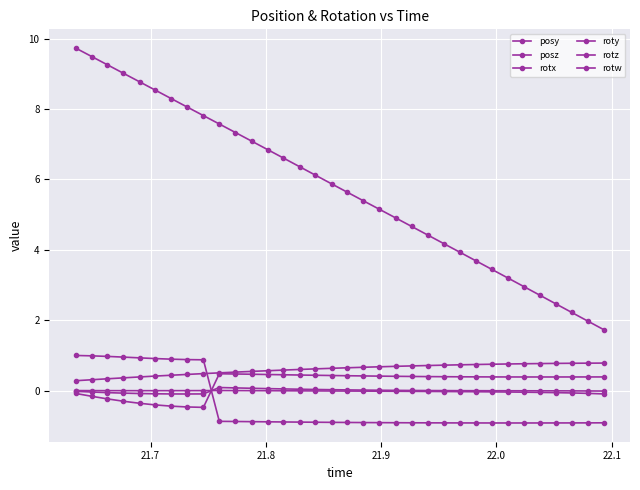

Is this an area chart (filled region under the line)?

No